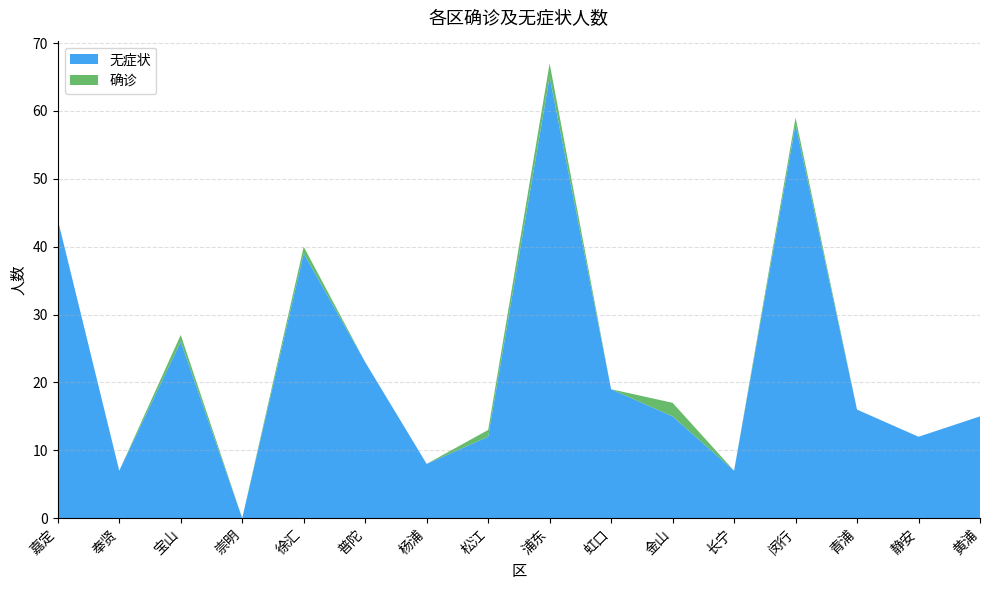

Reading right to left, transcribe all the data shown in this chart.

无症状: 黄浦=15	静安=12	青浦=16	闵行=58	长宁=7	金山=15	虹口=19	浦东=65	松江=12	杨浦=8	普陀=23	徐汇=39	崇明=0	宝山=26	奉贤=7	嘉定=44
确诊: 黄浦=0	静安=0	青浦=0	闵行=1	长宁=0	金山=2	虹口=0	浦东=2	松江=1	杨浦=0	普陀=0	徐汇=1	崇明=0	宝山=1	奉贤=0	嘉定=0